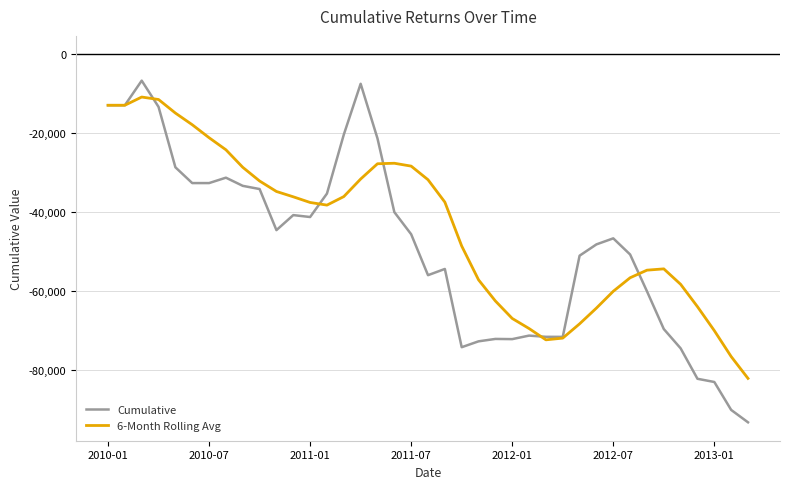

List the series in order of their peak value, highest first.

Cumulative, 6-Month Rolling Avg